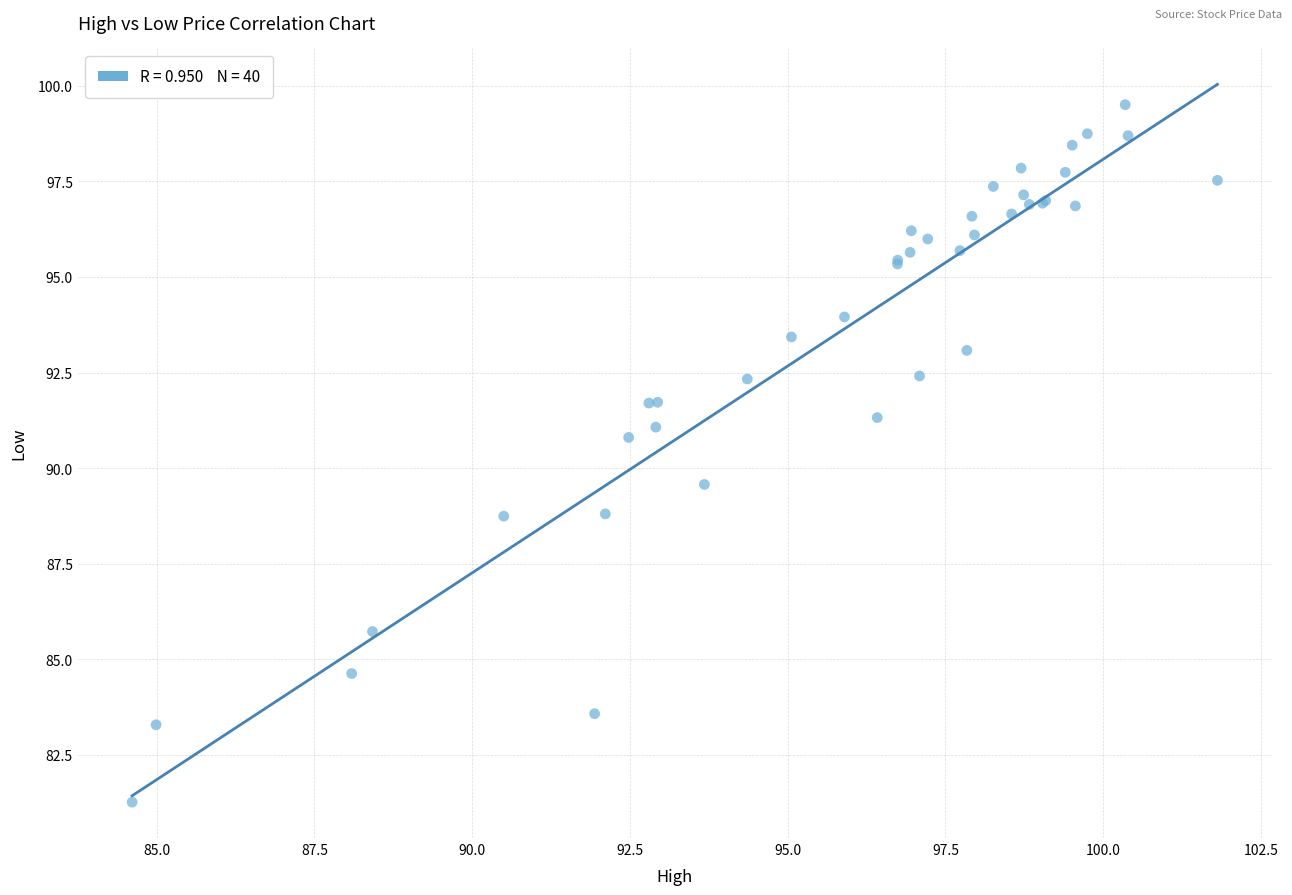

What Y value in the scatter plot is closest to 90?

89.6